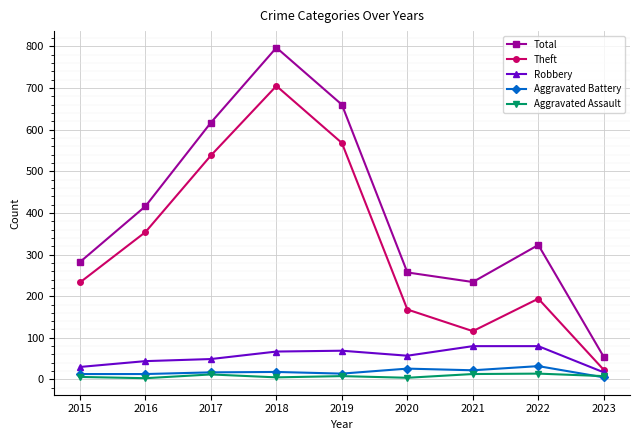

How many interior local valleys does the Theft series have?

1